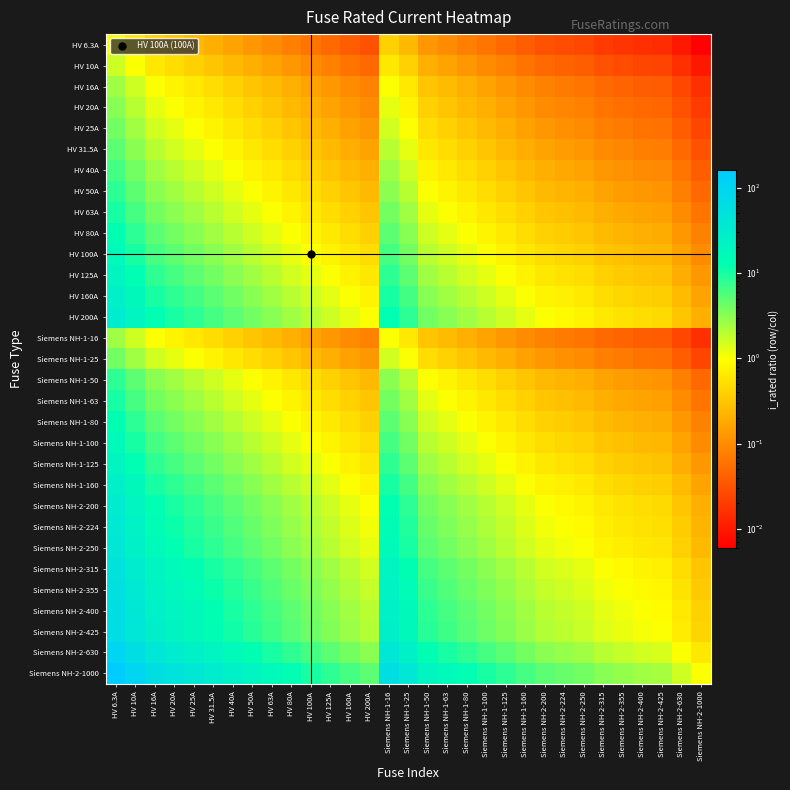

Reading left to right, extract all data points from this chart.

HV 6.3A: HV 6.3A=1.0	HV 10A=0.6	HV 16A=0.4	HV 20A=0.3	HV 25A=0.3	HV 31.5A=0.2	HV 40A=0.2	HV 50A=0.1	HV 63A=0.1	HV 80A=0.1	HV 100A=0.1	HV 125A=0.1	HV 160A=0.0	HV 200A=0.0	Siemens NH-1-16=0.4	Siemens NH-1-25=0.3	Siemens NH-1-50=0.1	Siemens NH-1-63=0.1	Siemens NH-1-80=0.1	Siemens NH-1-100=0.1	Siemens NH-1-125=0.1	Siemens NH-1-160=0.0	Siemens NH-2-200=0.0	Siemens NH-2-224=0.0	Siemens NH-2-250=0.0	Siemens NH-2-315=0.0	Siemens NH-2-355=0.0	Siemens NH-2-400=0.0	Siemens NH-2-425=0.0	Siemens NH-2-630=0.0	Siemens NH-2-1000=0.0
HV 10A: HV 6.3A=1.6	HV 10A=1.0	HV 16A=0.6	HV 20A=0.5	HV 25A=0.4	HV 31.5A=0.3	HV 40A=0.2	HV 50A=0.2	HV 63A=0.2	HV 80A=0.1	HV 100A=0.1	HV 125A=0.1	HV 160A=0.1	HV 200A=0.0	Siemens NH-1-16=0.6	Siemens NH-1-25=0.4	Siemens NH-1-50=0.2	Siemens NH-1-63=0.2	Siemens NH-1-80=0.1	Siemens NH-1-100=0.1	Siemens NH-1-125=0.1	Siemens NH-1-160=0.1	Siemens NH-2-200=0.0	Siemens NH-2-224=0.0	Siemens NH-2-250=0.0	Siemens NH-2-315=0.0	Siemens NH-2-355=0.0	Siemens NH-2-400=0.0	Siemens NH-2-425=0.0	Siemens NH-2-630=0.0	Siemens NH-2-1000=0.0
HV 16A: HV 6.3A=2.5	HV 10A=1.6	HV 16A=1.0	HV 20A=0.8	HV 25A=0.6	HV 31.5A=0.5	HV 40A=0.4	HV 50A=0.3	HV 63A=0.3	HV 80A=0.2	HV 100A=0.2	HV 125A=0.1	HV 160A=0.1	HV 200A=0.1	Siemens NH-1-16=1.0	Siemens NH-1-25=0.6	Siemens NH-1-50=0.3	Siemens NH-1-63=0.3	Siemens NH-1-80=0.2	Siemens NH-1-100=0.2	Siemens NH-1-125=0.1	Siemens NH-1-160=0.1	Siemens NH-2-200=0.1	Siemens NH-2-224=0.1	Siemens NH-2-250=0.1	Siemens NH-2-315=0.1	Siemens NH-2-355=0.0	Siemens NH-2-400=0.0	Siemens NH-2-425=0.0	Siemens NH-2-630=0.0	Siemens NH-2-1000=0.0
HV 20A: HV 6.3A=3.2	HV 10A=2.0	HV 16A=1.2	HV 20A=1.0	HV 25A=0.8	HV 31.5A=0.6	HV 40A=0.5	HV 50A=0.4	HV 63A=0.3	HV 80A=0.2	HV 100A=0.2	HV 125A=0.2	HV 160A=0.1	HV 200A=0.1	Siemens NH-1-16=1.2	Siemens NH-1-25=0.8	Siemens NH-1-50=0.4	Siemens NH-1-63=0.3	Siemens NH-1-80=0.2	Siemens NH-1-100=0.2	Siemens NH-1-125=0.2	Siemens NH-1-160=0.1	Siemens NH-2-200=0.1	Siemens NH-2-224=0.1	Siemens NH-2-250=0.1	Siemens NH-2-315=0.1	Siemens NH-2-355=0.1	Siemens NH-2-400=0.0	Siemens NH-2-425=0.0	Siemens NH-2-630=0.0	Siemens NH-2-1000=0.0
HV 25A: HV 6.3A=4.0	HV 10A=2.5	HV 16A=1.6	HV 20A=1.2	HV 25A=1.0	HV 31.5A=0.8	HV 40A=0.6	HV 50A=0.5	HV 63A=0.4	HV 80A=0.3	HV 100A=0.2	HV 125A=0.2	HV 160A=0.2	HV 200A=0.1	Siemens NH-1-16=1.6	Siemens NH-1-25=1.0	Siemens NH-1-50=0.5	Siemens NH-1-63=0.4	Siemens NH-1-80=0.3	Siemens NH-1-100=0.2	Siemens NH-1-125=0.2	Siemens NH-1-160=0.2	Siemens NH-2-200=0.1	Siemens NH-2-224=0.1	Siemens NH-2-250=0.1	Siemens NH-2-315=0.1	Siemens NH-2-355=0.1	Siemens NH-2-400=0.1	Siemens NH-2-425=0.1	Siemens NH-2-630=0.0	Siemens NH-2-1000=0.0
HV 31.5A: HV 6.3A=5.0	HV 10A=3.1	HV 16A=2.0	HV 20A=1.6	HV 25A=1.3	HV 31.5A=1.0	HV 40A=0.8	HV 50A=0.6	HV 63A=0.5	HV 80A=0.4	HV 100A=0.3	HV 125A=0.3	HV 160A=0.2	HV 200A=0.2	Siemens NH-1-16=2.0	Siemens NH-1-25=1.3	Siemens NH-1-50=0.6	Siemens NH-1-63=0.5	Siemens NH-1-80=0.4	Siemens NH-1-100=0.3	Siemens NH-1-125=0.3	Siemens NH-1-160=0.2	Siemens NH-2-200=0.2	Siemens NH-2-224=0.1	Siemens NH-2-250=0.1	Siemens NH-2-315=0.1	Siemens NH-2-355=0.1	Siemens NH-2-400=0.1	Siemens NH-2-425=0.1	Siemens NH-2-630=0.0	Siemens NH-2-1000=0.0
HV 40A: HV 6.3A=6.3	HV 10A=4.0	HV 16A=2.5	HV 20A=2.0	HV 25A=1.6	HV 31.5A=1.3	HV 40A=1.0	HV 50A=0.8	HV 63A=0.6	HV 80A=0.5	HV 100A=0.4	HV 125A=0.3	HV 160A=0.2	HV 200A=0.2	Siemens NH-1-16=2.5	Siemens NH-1-25=1.6	Siemens NH-1-50=0.8	Siemens NH-1-63=0.6	Siemens NH-1-80=0.5	Siemens NH-1-100=0.4	Siemens NH-1-125=0.3	Siemens NH-1-160=0.2	Siemens NH-2-200=0.2	Siemens NH-2-224=0.2	Siemens NH-2-250=0.2	Siemens NH-2-315=0.1	Siemens NH-2-355=0.1	Siemens NH-2-400=0.1	Siemens NH-2-425=0.1	Siemens NH-2-630=0.1	Siemens NH-2-1000=0.0
HV 50A: HV 6.3A=7.9	HV 10A=5.0	HV 16A=3.1	HV 20A=2.5	HV 25A=2.0	HV 31.5A=1.6	HV 40A=1.2	HV 50A=1.0	HV 63A=0.8	HV 80A=0.6	HV 100A=0.5	HV 125A=0.4	HV 160A=0.3	HV 200A=0.2	Siemens NH-1-16=3.1	Siemens NH-1-25=2.0	Siemens NH-1-50=1.0	Siemens NH-1-63=0.8	Siemens NH-1-80=0.6	Siemens NH-1-100=0.5	Siemens NH-1-125=0.4	Siemens NH-1-160=0.3	Siemens NH-2-200=0.2	Siemens NH-2-224=0.2	Siemens NH-2-250=0.2	Siemens NH-2-315=0.2	Siemens NH-2-355=0.1	Siemens NH-2-400=0.1	Siemens NH-2-425=0.1	Siemens NH-2-630=0.1	Siemens NH-2-1000=0.0
HV 63A: HV 6.3A=10.0	HV 10A=6.3	HV 16A=3.9	HV 20A=3.1	HV 25A=2.5	HV 31.5A=2.0	HV 40A=1.6	HV 50A=1.3	HV 63A=1.0	HV 80A=0.8	HV 100A=0.6	HV 125A=0.5	HV 160A=0.4	HV 200A=0.3	Siemens NH-1-16=3.9	Siemens NH-1-25=2.5	Siemens NH-1-50=1.3	Siemens NH-1-63=1.0	Siemens NH-1-80=0.8	Siemens NH-1-100=0.6	Siemens NH-1-125=0.5	Siemens NH-1-160=0.4	Siemens NH-2-200=0.3	Siemens NH-2-224=0.3	Siemens NH-2-250=0.3	Siemens NH-2-315=0.2	Siemens NH-2-355=0.2	Siemens NH-2-400=0.2	Siemens NH-2-425=0.1	Siemens NH-2-630=0.1	Siemens NH-2-1000=0.1
HV 80A: HV 6.3A=12.7	HV 10A=8.0	HV 16A=5.0	HV 20A=4.0	HV 25A=3.2	HV 31.5A=2.5	HV 40A=2.0	HV 50A=1.6	HV 63A=1.3	HV 80A=1.0	HV 100A=0.8	HV 125A=0.6	HV 160A=0.5	HV 200A=0.4	Siemens NH-1-16=5.0	Siemens NH-1-25=3.2	Siemens NH-1-50=1.6	Siemens NH-1-63=1.3	Siemens NH-1-80=1.0	Siemens NH-1-100=0.8	Siemens NH-1-125=0.6	Siemens NH-1-160=0.5	Siemens NH-2-200=0.4	Siemens NH-2-224=0.4	Siemens NH-2-250=0.3	Siemens NH-2-315=0.3	Siemens NH-2-355=0.2	Siemens NH-2-400=0.2	Siemens NH-2-425=0.2	Siemens NH-2-630=0.1	Siemens NH-2-1000=0.1
HV 100A: HV 6.3A=15.9	HV 10A=10.0	HV 16A=6.2	HV 20A=5.0	HV 25A=4.0	HV 31.5A=3.2	HV 40A=2.5	HV 50A=2.0	HV 63A=1.6	HV 80A=1.2	HV 100A=1.0	HV 125A=0.8	HV 160A=0.6	HV 200A=0.5	Siemens NH-1-16=6.2	Siemens NH-1-25=4.0	Siemens NH-1-50=2.0	Siemens NH-1-63=1.6	Siemens NH-1-80=1.2	Siemens NH-1-100=1.0	Siemens NH-1-125=0.8	Siemens NH-1-160=0.6	Siemens NH-2-200=0.5	Siemens NH-2-224=0.4	Siemens NH-2-250=0.4	Siemens NH-2-315=0.3	Siemens NH-2-355=0.3	Siemens NH-2-400=0.2	Siemens NH-2-425=0.2	Siemens NH-2-630=0.2	Siemens NH-2-1000=0.1
HV 125A: HV 6.3A=19.8	HV 10A=12.5	HV 16A=7.8	HV 20A=6.2	HV 25A=5.0	HV 31.5A=4.0	HV 40A=3.1	HV 50A=2.5	HV 63A=2.0	HV 80A=1.6	HV 100A=1.2	HV 125A=1.0	HV 160A=0.8	HV 200A=0.6	Siemens NH-1-16=7.8	Siemens NH-1-25=5.0	Siemens NH-1-50=2.5	Siemens NH-1-63=2.0	Siemens NH-1-80=1.6	Siemens NH-1-100=1.2	Siemens NH-1-125=1.0	Siemens NH-1-160=0.8	Siemens NH-2-200=0.6	Siemens NH-2-224=0.6	Siemens NH-2-250=0.5	Siemens NH-2-315=0.4	Siemens NH-2-355=0.4	Siemens NH-2-400=0.3	Siemens NH-2-425=0.3	Siemens NH-2-630=0.2	Siemens NH-2-1000=0.1
HV 160A: HV 6.3A=25.4	HV 10A=16.0	HV 16A=10.0	HV 20A=8.0	HV 25A=6.4	HV 31.5A=5.1	HV 40A=4.0	HV 50A=3.2	HV 63A=2.5	HV 80A=2.0	HV 100A=1.6	HV 125A=1.3	HV 160A=1.0	HV 200A=0.8	Siemens NH-1-16=10.0	Siemens NH-1-25=6.4	Siemens NH-1-50=3.2	Siemens NH-1-63=2.5	Siemens NH-1-80=2.0	Siemens NH-1-100=1.6	Siemens NH-1-125=1.3	Siemens NH-1-160=1.0	Siemens NH-2-200=0.8	Siemens NH-2-224=0.7	Siemens NH-2-250=0.6	Siemens NH-2-315=0.5	Siemens NH-2-355=0.5	Siemens NH-2-400=0.4	Siemens NH-2-425=0.4	Siemens NH-2-630=0.3	Siemens NH-2-1000=0.2
HV 200A: HV 6.3A=31.7	HV 10A=20.0	HV 16A=12.5	HV 20A=10.0	HV 25A=8.0	HV 31.5A=6.3	HV 40A=5.0	HV 50A=4.0	HV 63A=3.2	HV 80A=2.5	HV 100A=2.0	HV 125A=1.6	HV 160A=1.2	HV 200A=1.0	Siemens NH-1-16=12.5	Siemens NH-1-25=8.0	Siemens NH-1-50=4.0	Siemens NH-1-63=3.2	Siemens NH-1-80=2.5	Siemens NH-1-100=2.0	Siemens NH-1-125=1.6	Siemens NH-1-160=1.2	Siemens NH-2-200=1.0	Siemens NH-2-224=0.9	Siemens NH-2-250=0.8	Siemens NH-2-315=0.6	Siemens NH-2-355=0.6	Siemens NH-2-400=0.5	Siemens NH-2-425=0.5	Siemens NH-2-630=0.3	Siemens NH-2-1000=0.2
Siemens NH-1-16: HV 6.3A=2.5	HV 10A=1.6	HV 16A=1.0	HV 20A=0.8	HV 25A=0.6	HV 31.5A=0.5	HV 40A=0.4	HV 50A=0.3	HV 63A=0.3	HV 80A=0.2	HV 100A=0.2	HV 125A=0.1	HV 160A=0.1	HV 200A=0.1	Siemens NH-1-16=1.0	Siemens NH-1-25=0.6	Siemens NH-1-50=0.3	Siemens NH-1-63=0.3	Siemens NH-1-80=0.2	Siemens NH-1-100=0.2	Siemens NH-1-125=0.1	Siemens NH-1-160=0.1	Siemens NH-2-200=0.1	Siemens NH-2-224=0.1	Siemens NH-2-250=0.1	Siemens NH-2-315=0.1	Siemens NH-2-355=0.0	Siemens NH-2-400=0.0	Siemens NH-2-425=0.0	Siemens NH-2-630=0.0	Siemens NH-2-1000=0.0
Siemens NH-1-25: HV 6.3A=4.0	HV 10A=2.5	HV 16A=1.6	HV 20A=1.2	HV 25A=1.0	HV 31.5A=0.8	HV 40A=0.6	HV 50A=0.5	HV 63A=0.4	HV 80A=0.3	HV 100A=0.2	HV 125A=0.2	HV 160A=0.2	HV 200A=0.1	Siemens NH-1-16=1.6	Siemens NH-1-25=1.0	Siemens NH-1-50=0.5	Siemens NH-1-63=0.4	Siemens NH-1-80=0.3	Siemens NH-1-100=0.2	Siemens NH-1-125=0.2	Siemens NH-1-160=0.2	Siemens NH-2-200=0.1	Siemens NH-2-224=0.1	Siemens NH-2-250=0.1	Siemens NH-2-315=0.1	Siemens NH-2-355=0.1	Siemens NH-2-400=0.1	Siemens NH-2-425=0.1	Siemens NH-2-630=0.0	Siemens NH-2-1000=0.0
Siemens NH-1-50: HV 6.3A=7.9	HV 10A=5.0	HV 16A=3.1	HV 20A=2.5	HV 25A=2.0	HV 31.5A=1.6	HV 40A=1.2	HV 50A=1.0	HV 63A=0.8	HV 80A=0.6	HV 100A=0.5	HV 125A=0.4	HV 160A=0.3	HV 200A=0.2	Siemens NH-1-16=3.1	Siemens NH-1-25=2.0	Siemens NH-1-50=1.0	Siemens NH-1-63=0.8	Siemens NH-1-80=0.6	Siemens NH-1-100=0.5	Siemens NH-1-125=0.4	Siemens NH-1-160=0.3	Siemens NH-2-200=0.2	Siemens NH-2-224=0.2	Siemens NH-2-250=0.2	Siemens NH-2-315=0.2	Siemens NH-2-355=0.1	Siemens NH-2-400=0.1	Siemens NH-2-425=0.1	Siemens NH-2-630=0.1	Siemens NH-2-1000=0.0
Siemens NH-1-63: HV 6.3A=10.0	HV 10A=6.3	HV 16A=3.9	HV 20A=3.1	HV 25A=2.5	HV 31.5A=2.0	HV 40A=1.6	HV 50A=1.3	HV 63A=1.0	HV 80A=0.8	HV 100A=0.6	HV 125A=0.5	HV 160A=0.4	HV 200A=0.3	Siemens NH-1-16=3.9	Siemens NH-1-25=2.5	Siemens NH-1-50=1.3	Siemens NH-1-63=1.0	Siemens NH-1-80=0.8	Siemens NH-1-100=0.6	Siemens NH-1-125=0.5	Siemens NH-1-160=0.4	Siemens NH-2-200=0.3	Siemens NH-2-224=0.3	Siemens NH-2-250=0.3	Siemens NH-2-315=0.2	Siemens NH-2-355=0.2	Siemens NH-2-400=0.2	Siemens NH-2-425=0.1	Siemens NH-2-630=0.1	Siemens NH-2-1000=0.1
Siemens NH-1-80: HV 6.3A=12.7	HV 10A=8.0	HV 16A=5.0	HV 20A=4.0	HV 25A=3.2	HV 31.5A=2.5	HV 40A=2.0	HV 50A=1.6	HV 63A=1.3	HV 80A=1.0	HV 100A=0.8	HV 125A=0.6	HV 160A=0.5	HV 200A=0.4	Siemens NH-1-16=5.0	Siemens NH-1-25=3.2	Siemens NH-1-50=1.6	Siemens NH-1-63=1.3	Siemens NH-1-80=1.0	Siemens NH-1-100=0.8	Siemens NH-1-125=0.6	Siemens NH-1-160=0.5	Siemens NH-2-200=0.4	Siemens NH-2-224=0.4	Siemens NH-2-250=0.3	Siemens NH-2-315=0.3	Siemens NH-2-355=0.2	Siemens NH-2-400=0.2	Siemens NH-2-425=0.2	Siemens NH-2-630=0.1	Siemens NH-2-1000=0.1
Siemens NH-1-100: HV 6.3A=15.9	HV 10A=10.0	HV 16A=6.2	HV 20A=5.0	HV 25A=4.0	HV 31.5A=3.2	HV 40A=2.5	HV 50A=2.0	HV 63A=1.6	HV 80A=1.2	HV 100A=1.0	HV 125A=0.8	HV 160A=0.6	HV 200A=0.5	Siemens NH-1-16=6.2	Siemens NH-1-25=4.0	Siemens NH-1-50=2.0	Siemens NH-1-63=1.6	Siemens NH-1-80=1.2	Siemens NH-1-100=1.0	Siemens NH-1-125=0.8	Siemens NH-1-160=0.6	Siemens NH-2-200=0.5	Siemens NH-2-224=0.4	Siemens NH-2-250=0.4	Siemens NH-2-315=0.3	Siemens NH-2-355=0.3	Siemens NH-2-400=0.2	Siemens NH-2-425=0.2	Siemens NH-2-630=0.2	Siemens NH-2-1000=0.1
Siemens NH-1-125: HV 6.3A=19.8	HV 10A=12.5	HV 16A=7.8	HV 20A=6.2	HV 25A=5.0	HV 31.5A=4.0	HV 40A=3.1	HV 50A=2.5	HV 63A=2.0	HV 80A=1.6	HV 100A=1.2	HV 125A=1.0	HV 160A=0.8	HV 200A=0.6	Siemens NH-1-16=7.8	Siemens NH-1-25=5.0	Siemens NH-1-50=2.5	Siemens NH-1-63=2.0	Siemens NH-1-80=1.6	Siemens NH-1-100=1.2	Siemens NH-1-125=1.0	Siemens NH-1-160=0.8	Siemens NH-2-200=0.6	Siemens NH-2-224=0.6	Siemens NH-2-250=0.5	Siemens NH-2-315=0.4	Siemens NH-2-355=0.4	Siemens NH-2-400=0.3	Siemens NH-2-425=0.3	Siemens NH-2-630=0.2	Siemens NH-2-1000=0.1
Siemens NH-1-160: HV 6.3A=25.4	HV 10A=16.0	HV 16A=10.0	HV 20A=8.0	HV 25A=6.4	HV 31.5A=5.1	HV 40A=4.0	HV 50A=3.2	HV 63A=2.5	HV 80A=2.0	HV 100A=1.6	HV 125A=1.3	HV 160A=1.0	HV 200A=0.8	Siemens NH-1-16=10.0	Siemens NH-1-25=6.4	Siemens NH-1-50=3.2	Siemens NH-1-63=2.5	Siemens NH-1-80=2.0	Siemens NH-1-100=1.6	Siemens NH-1-125=1.3	Siemens NH-1-160=1.0	Siemens NH-2-200=0.8	Siemens NH-2-224=0.7	Siemens NH-2-250=0.6	Siemens NH-2-315=0.5	Siemens NH-2-355=0.5	Siemens NH-2-400=0.4	Siemens NH-2-425=0.4	Siemens NH-2-630=0.3	Siemens NH-2-1000=0.2
Siemens NH-2-200: HV 6.3A=31.7	HV 10A=20.0	HV 16A=12.5	HV 20A=10.0	HV 25A=8.0	HV 31.5A=6.3	HV 40A=5.0	HV 50A=4.0	HV 63A=3.2	HV 80A=2.5	HV 100A=2.0	HV 125A=1.6	HV 160A=1.2	HV 200A=1.0	Siemens NH-1-16=12.5	Siemens NH-1-25=8.0	Siemens NH-1-50=4.0	Siemens NH-1-63=3.2	Siemens NH-1-80=2.5	Siemens NH-1-100=2.0	Siemens NH-1-125=1.6	Siemens NH-1-160=1.2	Siemens NH-2-200=1.0	Siemens NH-2-224=0.9	Siemens NH-2-250=0.8	Siemens NH-2-315=0.6	Siemens NH-2-355=0.6	Siemens NH-2-400=0.5	Siemens NH-2-425=0.5	Siemens NH-2-630=0.3	Siemens NH-2-1000=0.2
Siemens NH-2-224: HV 6.3A=35.6	HV 10A=22.4	HV 16A=14.0	HV 20A=11.2	HV 25A=9.0	HV 31.5A=7.1	HV 40A=5.6	HV 50A=4.5	HV 63A=3.6	HV 80A=2.8	HV 100A=2.2	HV 125A=1.8	HV 160A=1.4	HV 200A=1.1	Siemens NH-1-16=14.0	Siemens NH-1-25=9.0	Siemens NH-1-50=4.5	Siemens NH-1-63=3.6	Siemens NH-1-80=2.8	Siemens NH-1-100=2.2	Siemens NH-1-125=1.8	Siemens NH-1-160=1.4	Siemens NH-2-200=1.1	Siemens NH-2-224=1.0	Siemens NH-2-250=0.9	Siemens NH-2-315=0.7	Siemens NH-2-355=0.6	Siemens NH-2-400=0.6	Siemens NH-2-425=0.5	Siemens NH-2-630=0.4	Siemens NH-2-1000=0.2
Siemens NH-2-250: HV 6.3A=39.7	HV 10A=25.0	HV 16A=15.6	HV 20A=12.5	HV 25A=10.0	HV 31.5A=7.9	HV 40A=6.2	HV 50A=5.0	HV 63A=4.0	HV 80A=3.1	HV 100A=2.5	HV 125A=2.0	HV 160A=1.6	HV 200A=1.2	Siemens NH-1-16=15.6	Siemens NH-1-25=10.0	Siemens NH-1-50=5.0	Siemens NH-1-63=4.0	Siemens NH-1-80=3.1	Siemens NH-1-100=2.5	Siemens NH-1-125=2.0	Siemens NH-1-160=1.6	Siemens NH-2-200=1.2	Siemens NH-2-224=1.1	Siemens NH-2-250=1.0	Siemens NH-2-315=0.8	Siemens NH-2-355=0.7	Siemens NH-2-400=0.6	Siemens NH-2-425=0.6	Siemens NH-2-630=0.4	Siemens NH-2-1000=0.2
Siemens NH-2-315: HV 6.3A=50.0	HV 10A=31.5	HV 16A=19.7	HV 20A=15.7	HV 25A=12.6	HV 31.5A=10.0	HV 40A=7.9	HV 50A=6.3	HV 63A=5.0	HV 80A=3.9	HV 100A=3.1	HV 125A=2.5	HV 160A=2.0	HV 200A=1.6	Siemens NH-1-16=19.7	Siemens NH-1-25=12.6	Siemens NH-1-50=6.3	Siemens NH-1-63=5.0	Siemens NH-1-80=3.9	Siemens NH-1-100=3.1	Siemens NH-1-125=2.5	Siemens NH-1-160=2.0	Siemens NH-2-200=1.6	Siemens NH-2-224=1.4	Siemens NH-2-250=1.3	Siemens NH-2-315=1.0	Siemens NH-2-355=0.9	Siemens NH-2-400=0.8	Siemens NH-2-425=0.7	Siemens NH-2-630=0.5	Siemens NH-2-1000=0.3
Siemens NH-2-355: HV 6.3A=56.3	HV 10A=35.5	HV 16A=22.2	HV 20A=17.7	HV 25A=14.2	HV 31.5A=11.3	HV 40A=8.9	HV 50A=7.1	HV 63A=5.6	HV 80A=4.4	HV 100A=3.5	HV 125A=2.8	HV 160A=2.2	HV 200A=1.8	Siemens NH-1-16=22.2	Siemens NH-1-25=14.2	Siemens NH-1-50=7.1	Siemens NH-1-63=5.6	Siemens NH-1-80=4.4	Siemens NH-1-100=3.5	Siemens NH-1-125=2.8	Siemens NH-1-160=2.2	Siemens NH-2-200=1.8	Siemens NH-2-224=1.6	Siemens NH-2-250=1.4	Siemens NH-2-315=1.1	Siemens NH-2-355=1.0	Siemens NH-2-400=0.9	Siemens NH-2-425=0.8	Siemens NH-2-630=0.6	Siemens NH-2-1000=0.4
Siemens NH-2-400: HV 6.3A=63.5	HV 10A=40.0	HV 16A=25.0	HV 20A=20.0	HV 25A=16.0	HV 31.5A=12.7	HV 40A=10.0	HV 50A=8.0	HV 63A=6.3	HV 80A=5.0	HV 100A=4.0	HV 125A=3.2	HV 160A=2.5	HV 200A=2.0	Siemens NH-1-16=25.0	Siemens NH-1-25=16.0	Siemens NH-1-50=8.0	Siemens NH-1-63=6.3	Siemens NH-1-80=5.0	Siemens NH-1-100=4.0	Siemens NH-1-125=3.2	Siemens NH-1-160=2.5	Siemens NH-2-200=2.0	Siemens NH-2-224=1.8	Siemens NH-2-250=1.6	Siemens NH-2-315=1.3	Siemens NH-2-355=1.1	Siemens NH-2-400=1.0	Siemens NH-2-425=0.9	Siemens NH-2-630=0.6	Siemens NH-2-1000=0.4
Siemens NH-2-425: HV 6.3A=67.5	HV 10A=42.5	HV 16A=26.6	HV 20A=21.2	HV 25A=17.0	HV 31.5A=13.5	HV 40A=10.6	HV 50A=8.5	HV 63A=6.7	HV 80A=5.3	HV 100A=4.2	HV 125A=3.4	HV 160A=2.7	HV 200A=2.1	Siemens NH-1-16=26.6	Siemens NH-1-25=17.0	Siemens NH-1-50=8.5	Siemens NH-1-63=6.7	Siemens NH-1-80=5.3	Siemens NH-1-100=4.2	Siemens NH-1-125=3.4	Siemens NH-1-160=2.7	Siemens NH-2-200=2.1	Siemens NH-2-224=1.9	Siemens NH-2-250=1.7	Siemens NH-2-315=1.3	Siemens NH-2-355=1.2	Siemens NH-2-400=1.1	Siemens NH-2-425=1.0	Siemens NH-2-630=0.7	Siemens NH-2-1000=0.4
Siemens NH-2-630: HV 6.3A=100.0	HV 10A=63.0	HV 16A=39.4	HV 20A=31.5	HV 25A=25.2	HV 31.5A=20.0	HV 40A=15.7	HV 50A=12.6	HV 63A=10.0	HV 80A=7.9	HV 100A=6.3	HV 125A=5.0	HV 160A=3.9	HV 200A=3.1	Siemens NH-1-16=39.4	Siemens NH-1-25=25.2	Siemens NH-1-50=12.6	Siemens NH-1-63=10.0	Siemens NH-1-80=7.9	Siemens NH-1-100=6.3	Siemens NH-1-125=5.0	Siemens NH-1-160=3.9	Siemens NH-2-200=3.1	Siemens NH-2-224=2.8	Siemens NH-2-250=2.5	Siemens NH-2-315=2.0	Siemens NH-2-355=1.8	Siemens NH-2-400=1.6	Siemens NH-2-425=1.5	Siemens NH-2-630=1.0	Siemens NH-2-1000=0.6
Siemens NH-2-1000: HV 6.3A=158.7	HV 10A=100.0	HV 16A=62.5	HV 20A=50.0	HV 25A=40.0	HV 31.5A=31.7	HV 40A=25.0	HV 50A=20.0	HV 63A=15.9	HV 80A=12.5	HV 100A=10.0	HV 125A=8.0	HV 160A=6.2	HV 200A=5.0	Siemens NH-1-16=62.5	Siemens NH-1-25=40.0	Siemens NH-1-50=20.0	Siemens NH-1-63=15.9	Siemens NH-1-80=12.5	Siemens NH-1-100=10.0	Siemens NH-1-125=8.0	Siemens NH-1-160=6.2	Siemens NH-2-200=5.0	Siemens NH-2-224=4.5	Siemens NH-2-250=4.0	Siemens NH-2-315=3.2	Siemens NH-2-355=2.8	Siemens NH-2-400=2.5	Siemens NH-2-425=2.4	Siemens NH-2-630=1.6	Siemens NH-2-1000=1.0